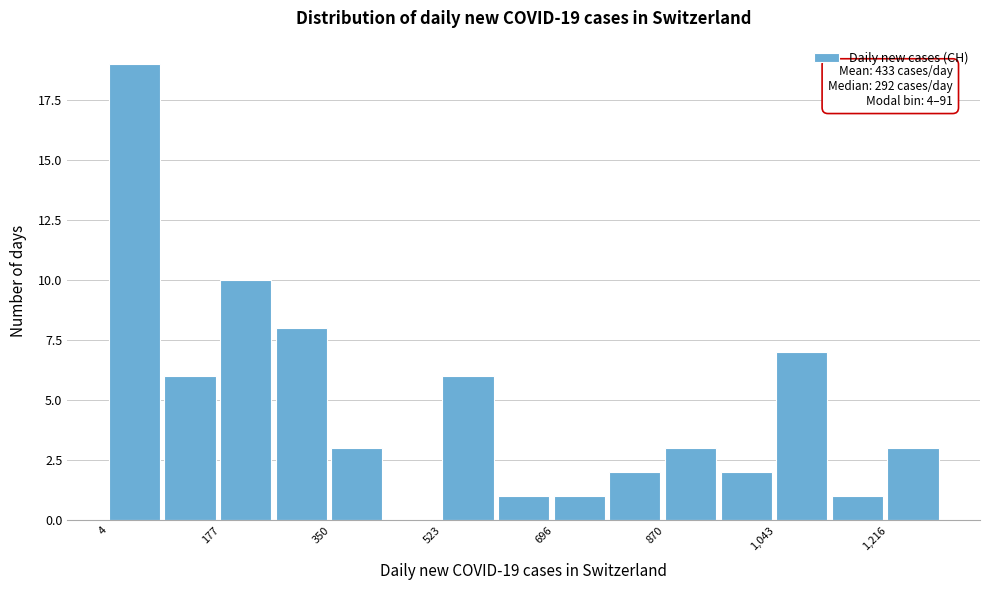

Which range on the x-axis has the tallest bar?

0 to 100